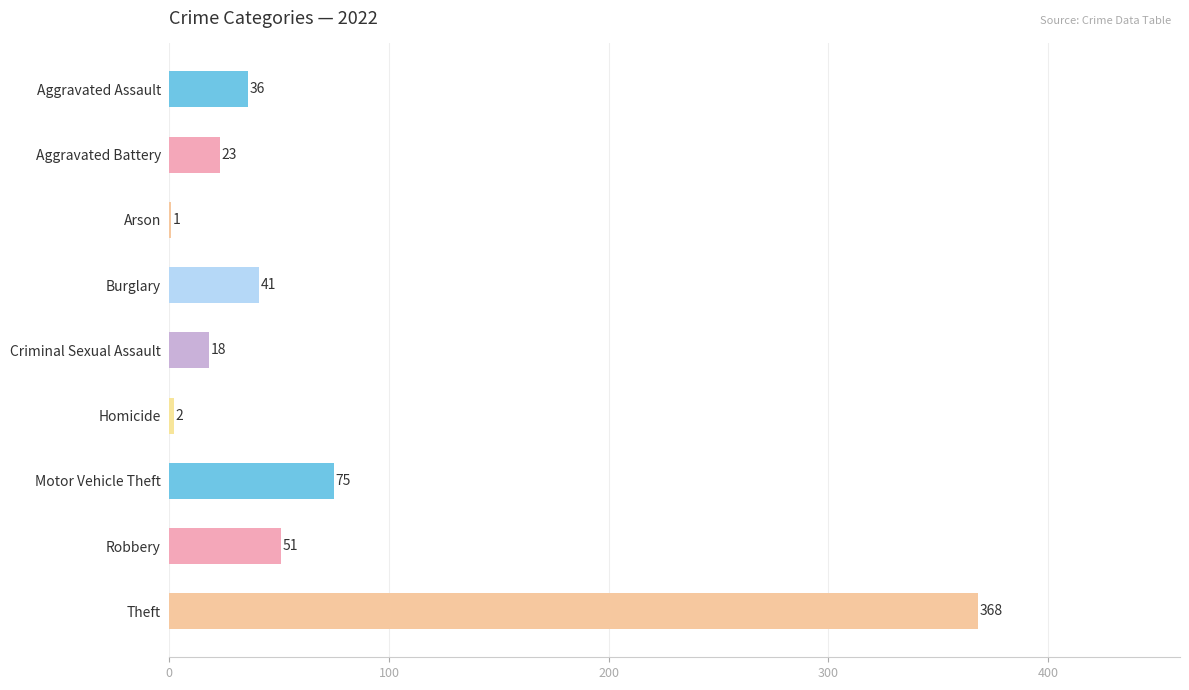

The value at Robbery is 51. True or false?

True